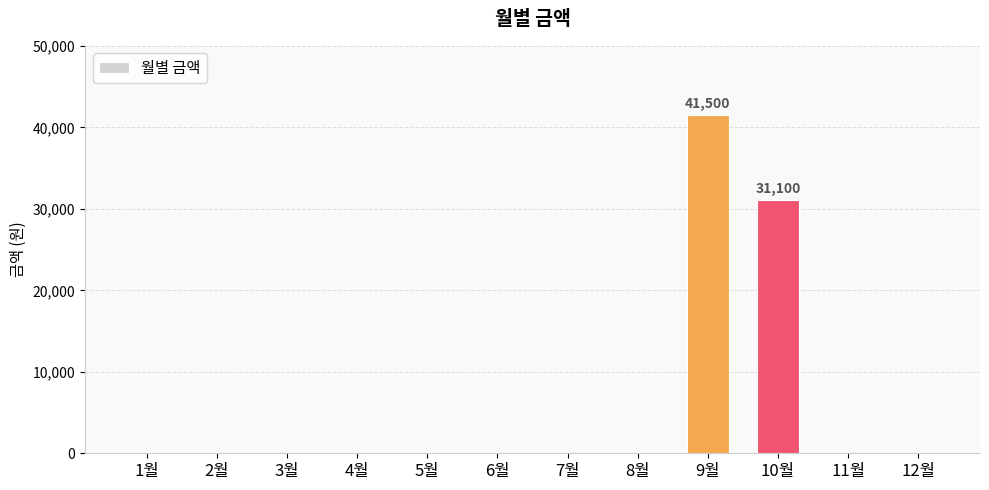

How many series are shown in this chart?

1